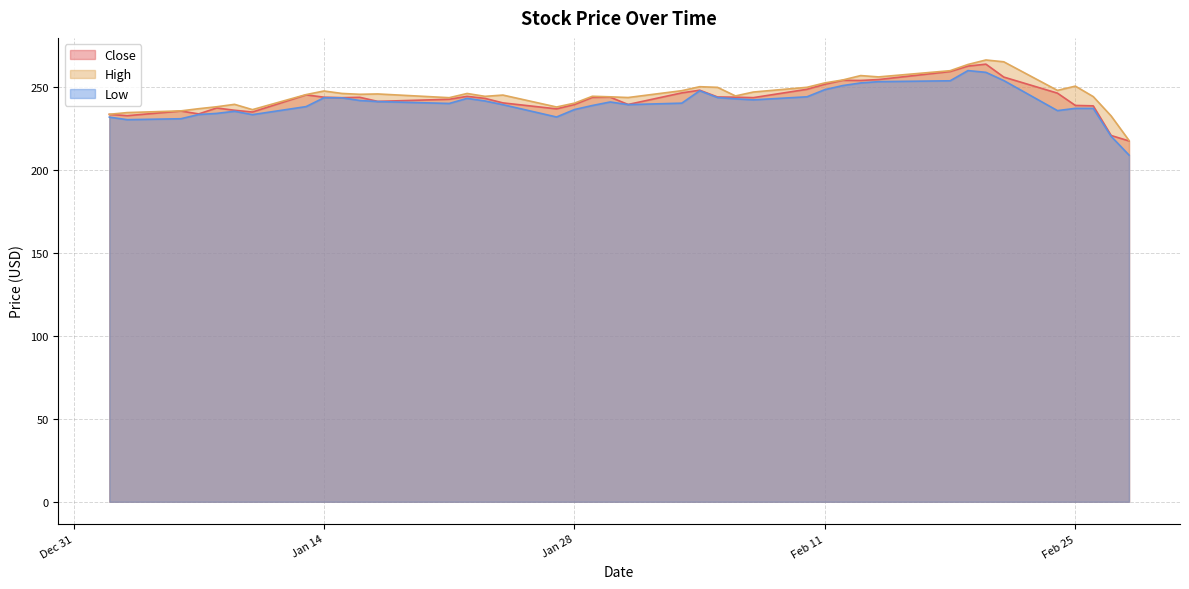

True or false: Low and Close cross at least once.

False